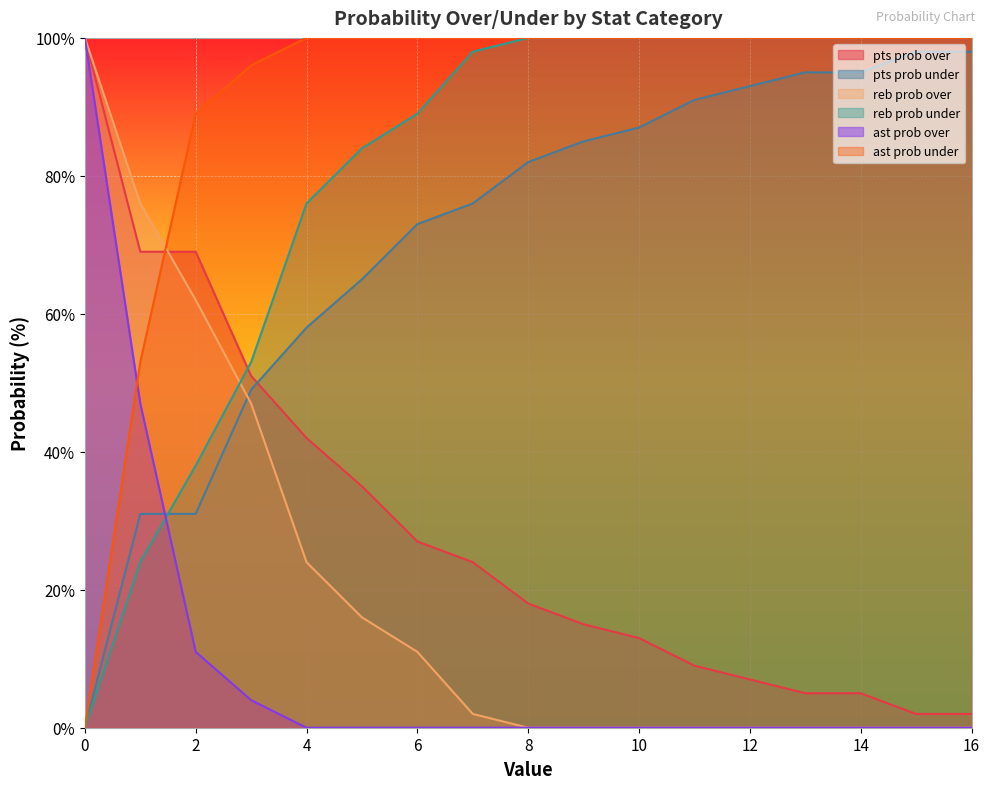

List the series in order of their peak value, highest first.

pts prob over, reb prob over, reb prob under, ast prob over, ast prob under, pts prob under